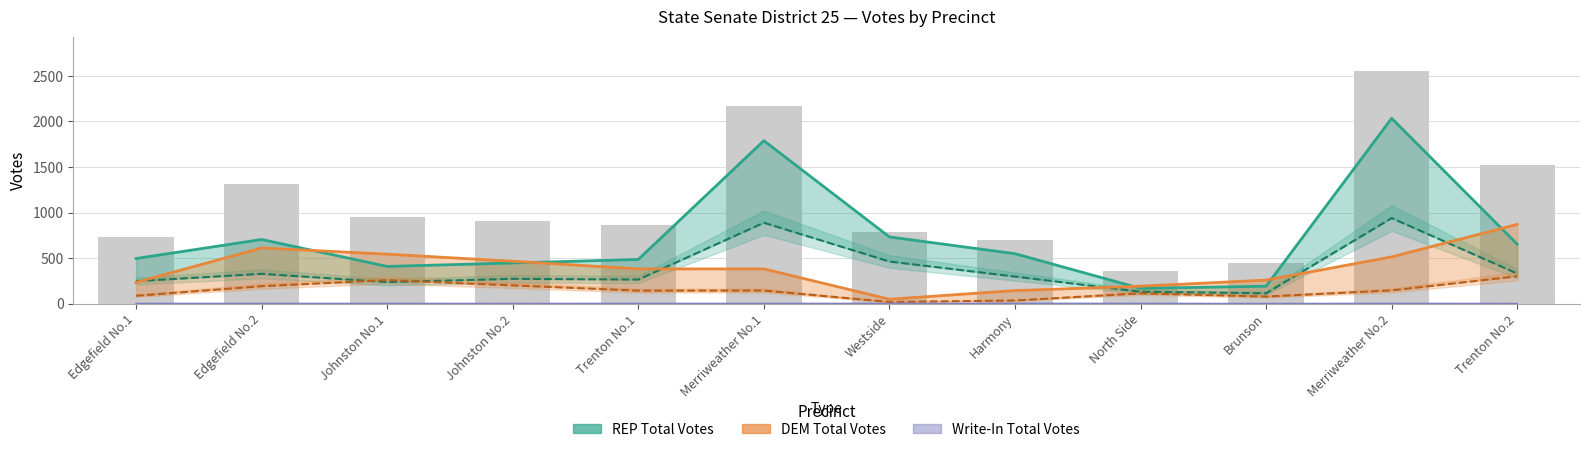

Rank the series by their maximum value, from lowest to highest.

Write-In Total Votes, DEM Election Day, DEM Total Votes, REP Election Day, REP Total Votes